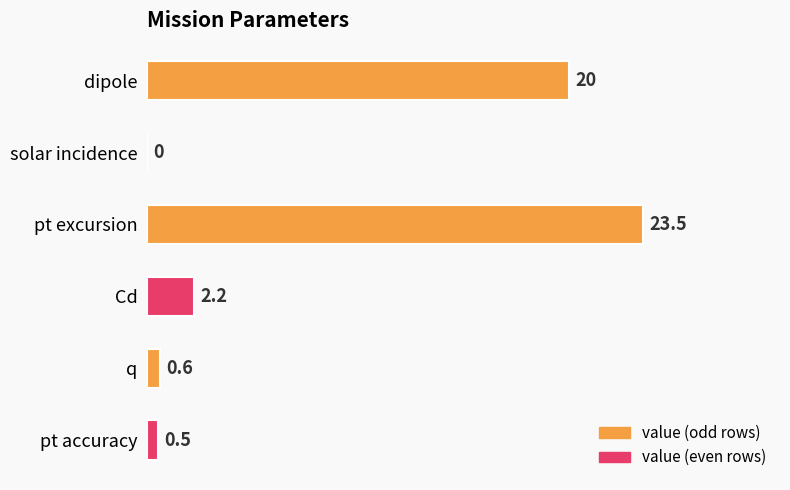

The chart shows a value of 0.6 at q. True or false?

True